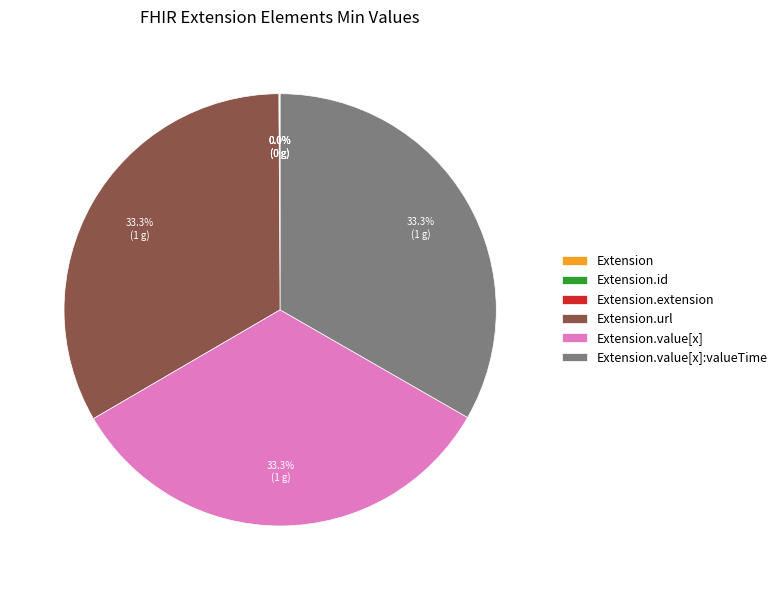

Does any single category account for the majority?

No